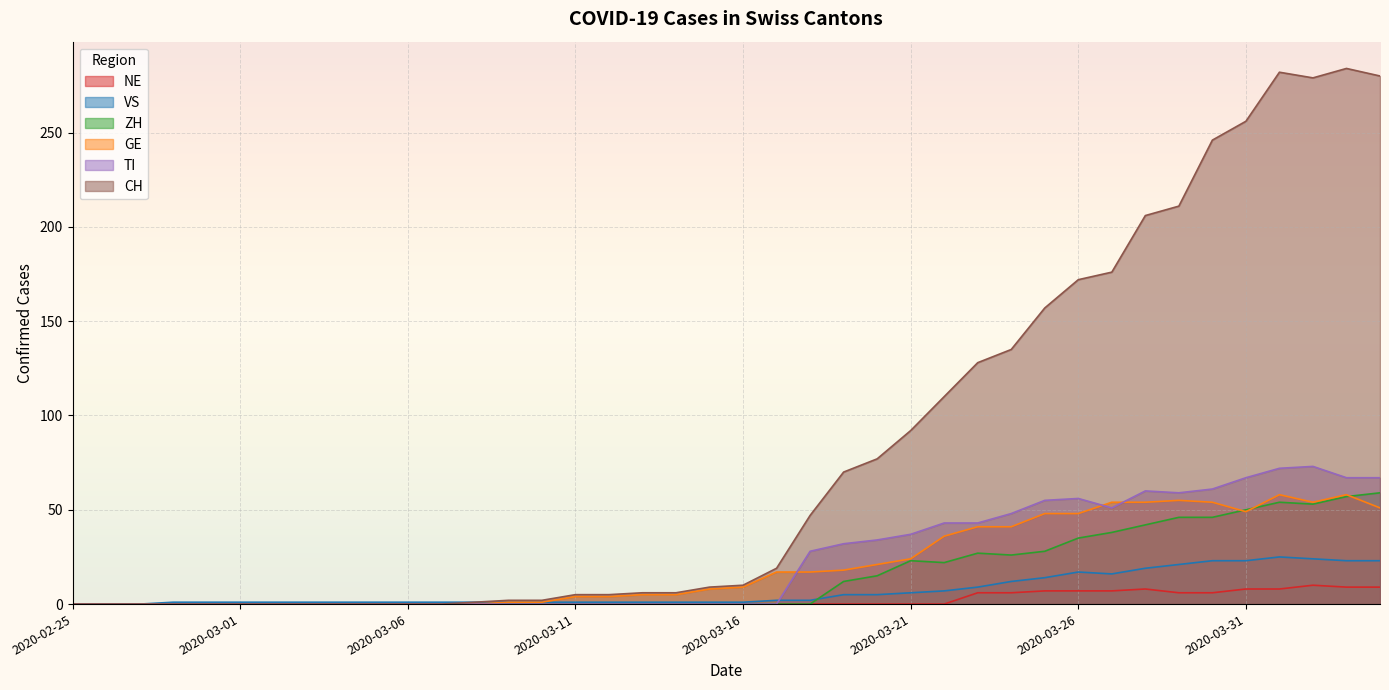

What is the label of the 36th point from the right?

2020-02-29